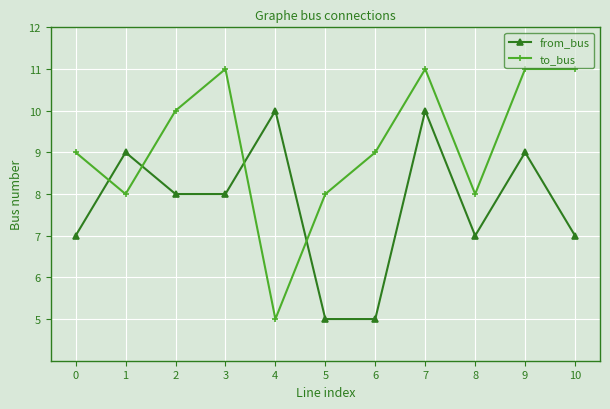

What is the value of the from_bus point at the 3rd from the left?

8